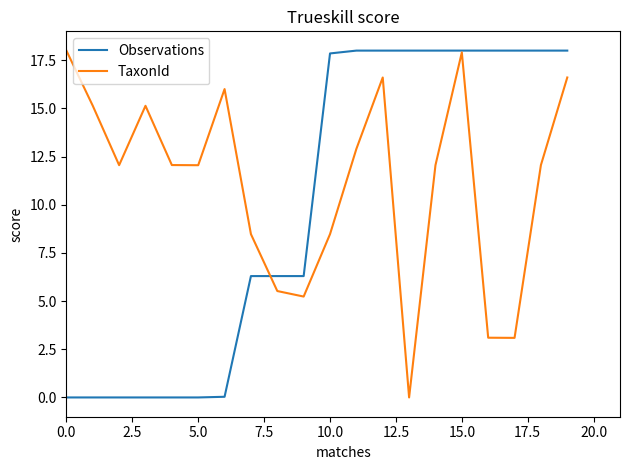

Which series has the largest total across all categories?

TaxonId